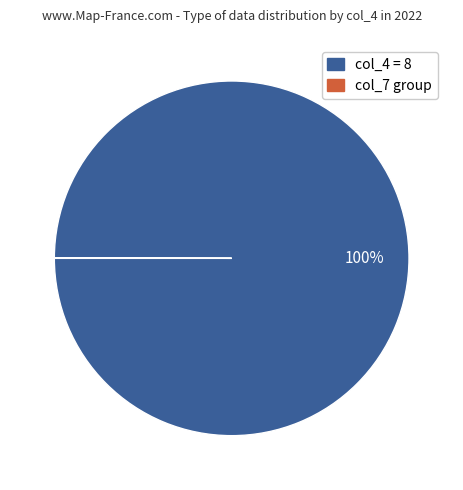

Is there a majority slice in this chart?

Yes